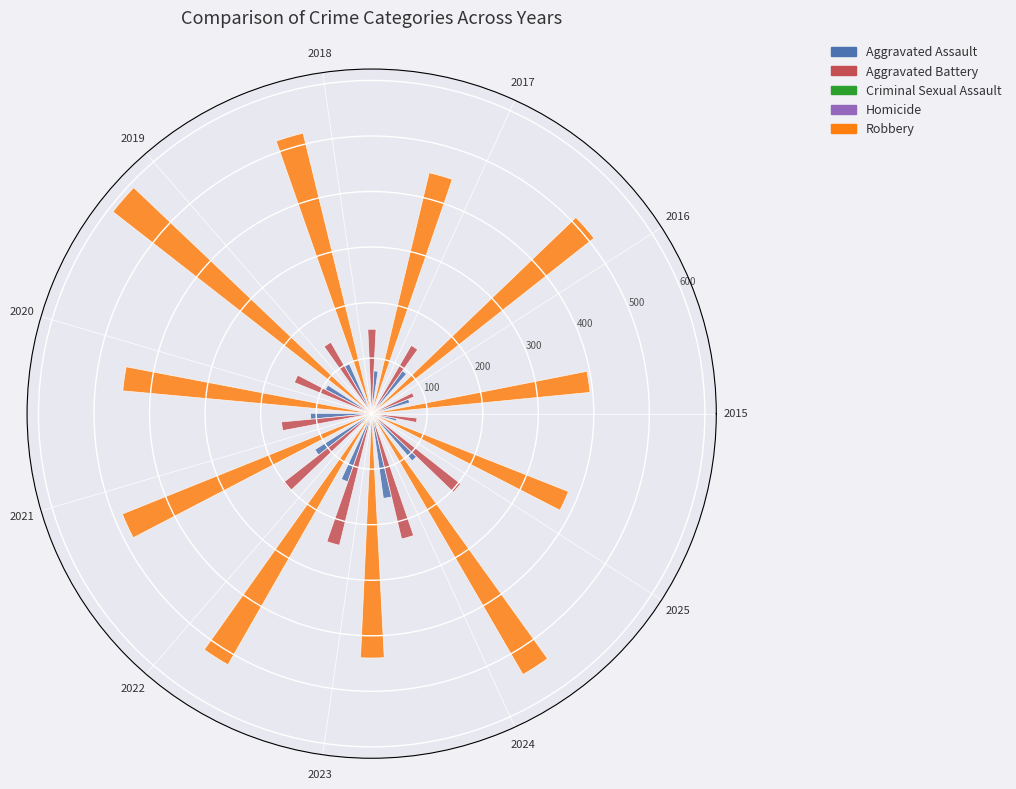

What percentage is NOT represented by 2018?

93.1%